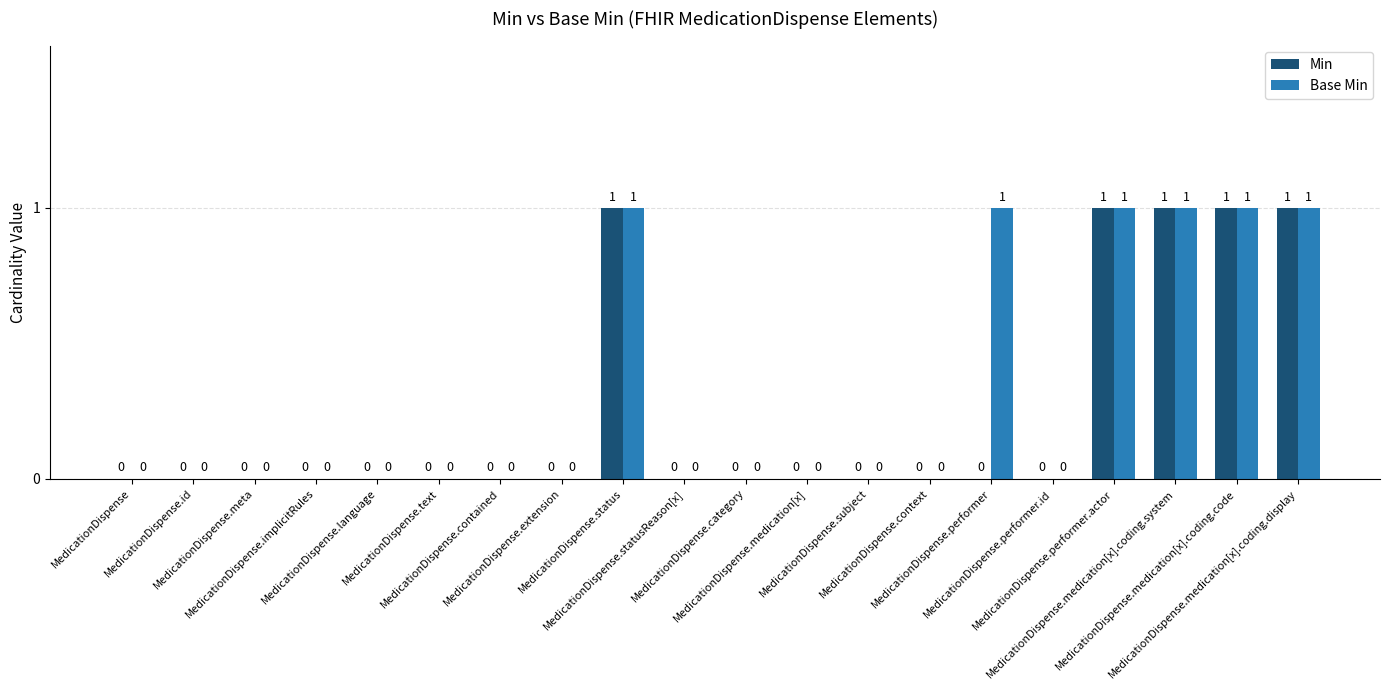

How many Min values are between 0 and 1?

20